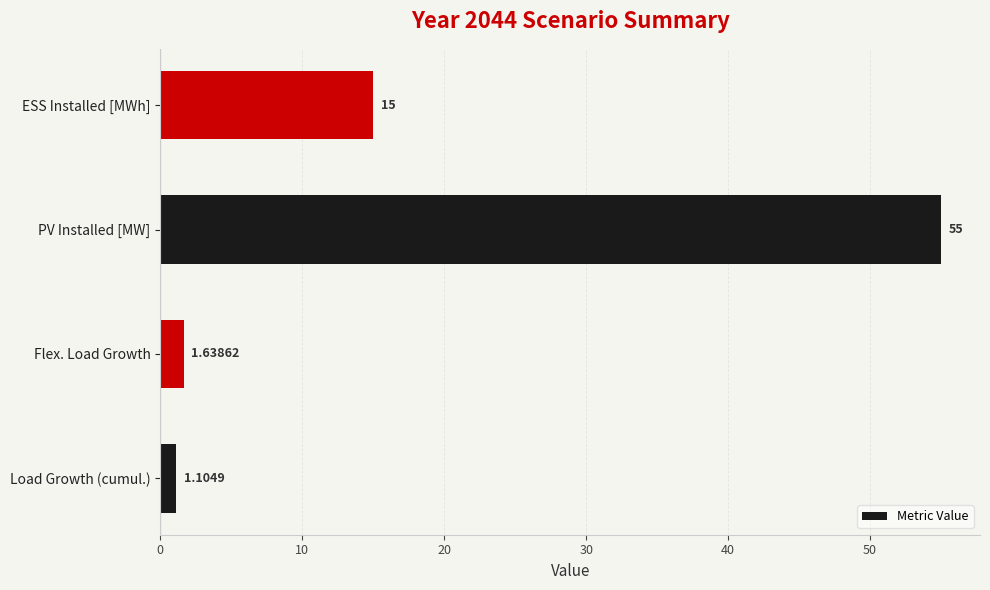

Which has a higher value, PV Installed [MW] or Flex. Load Growth?

PV Installed [MW]